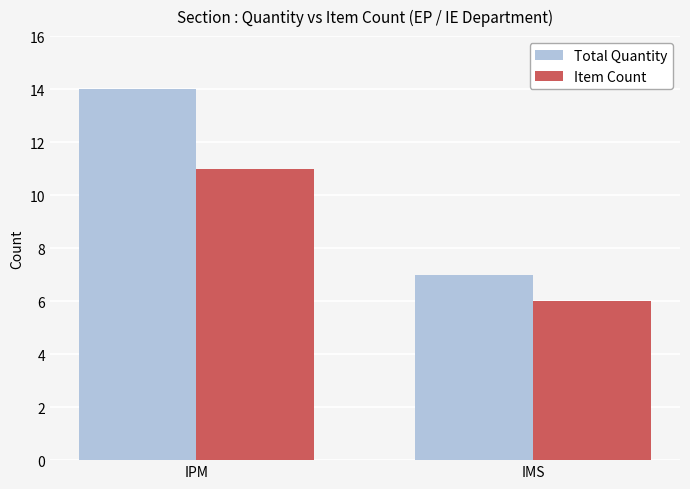

What is the sum of all Item Count values?

17